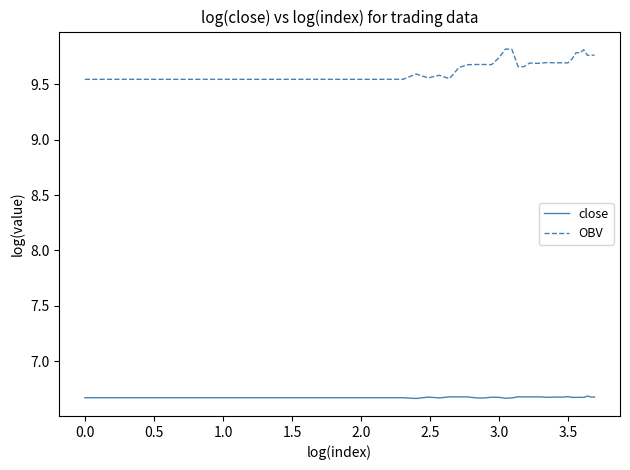

True or false: close and OBV intersect in this chart.

False